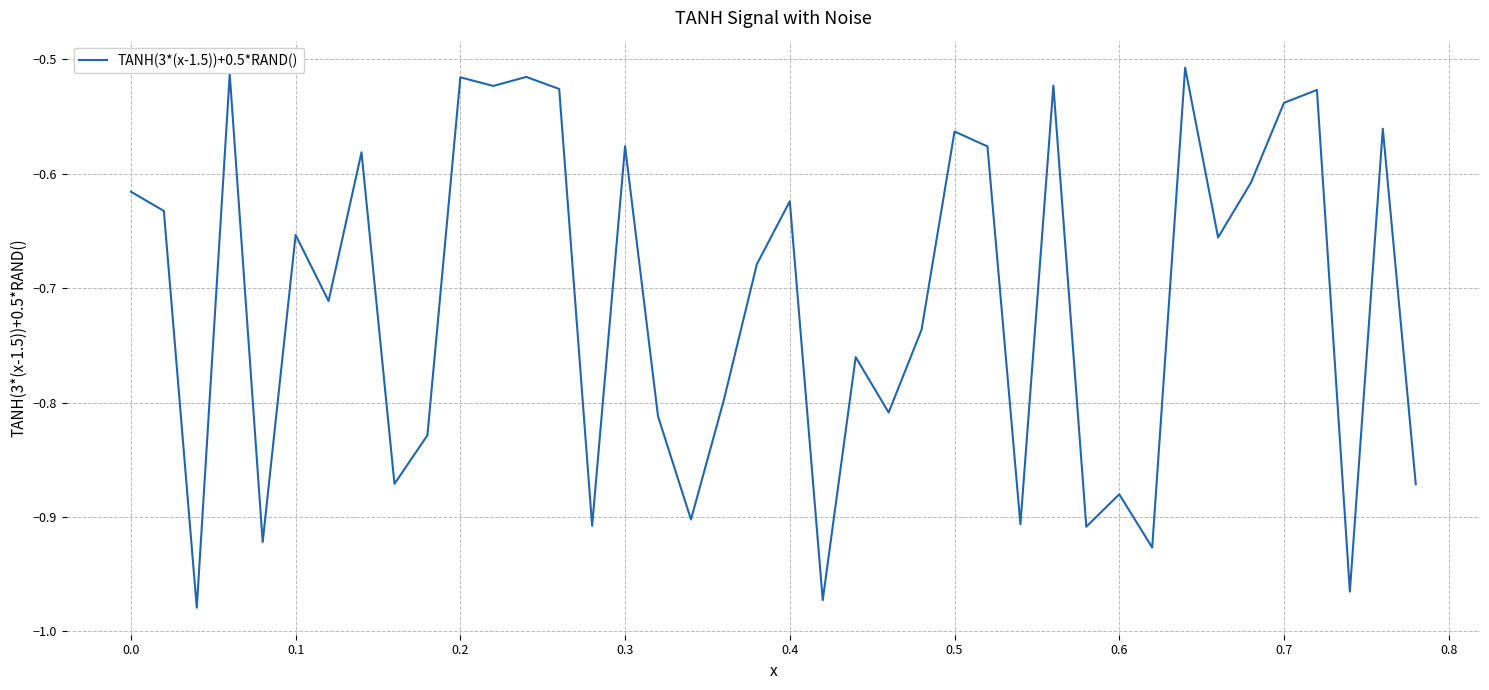

What is the difference between the maximum and minimum values?

0.5